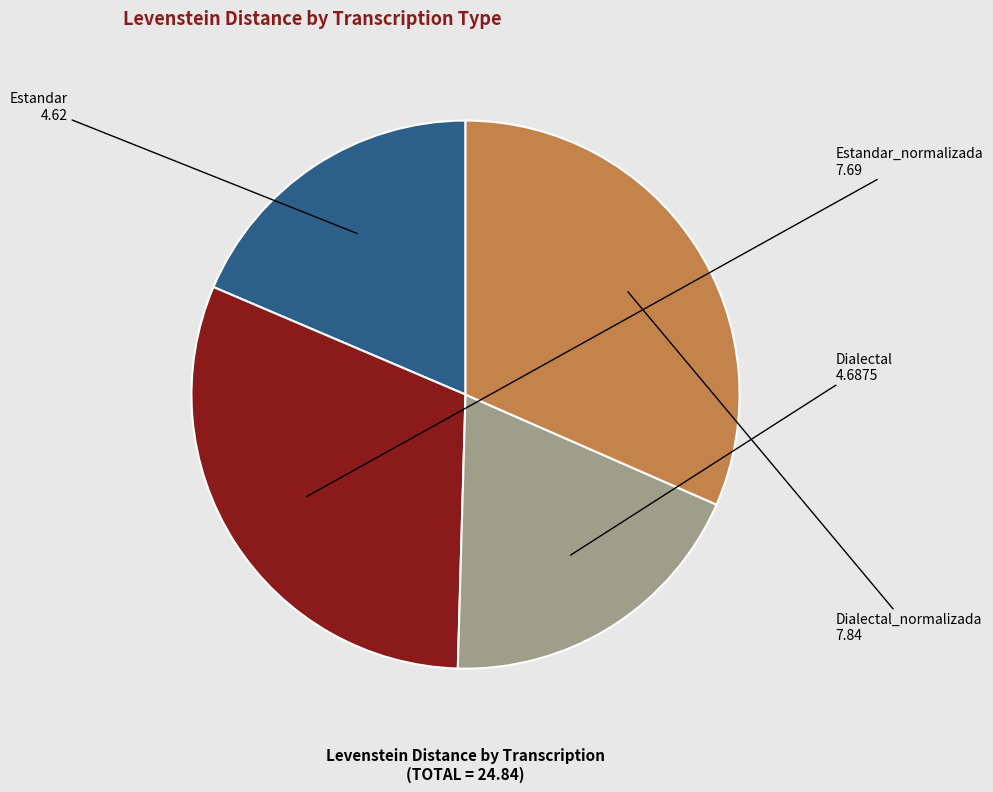

What is the ratio of the value at Dialectal_normalizada to the value at Dialectal?

1.7